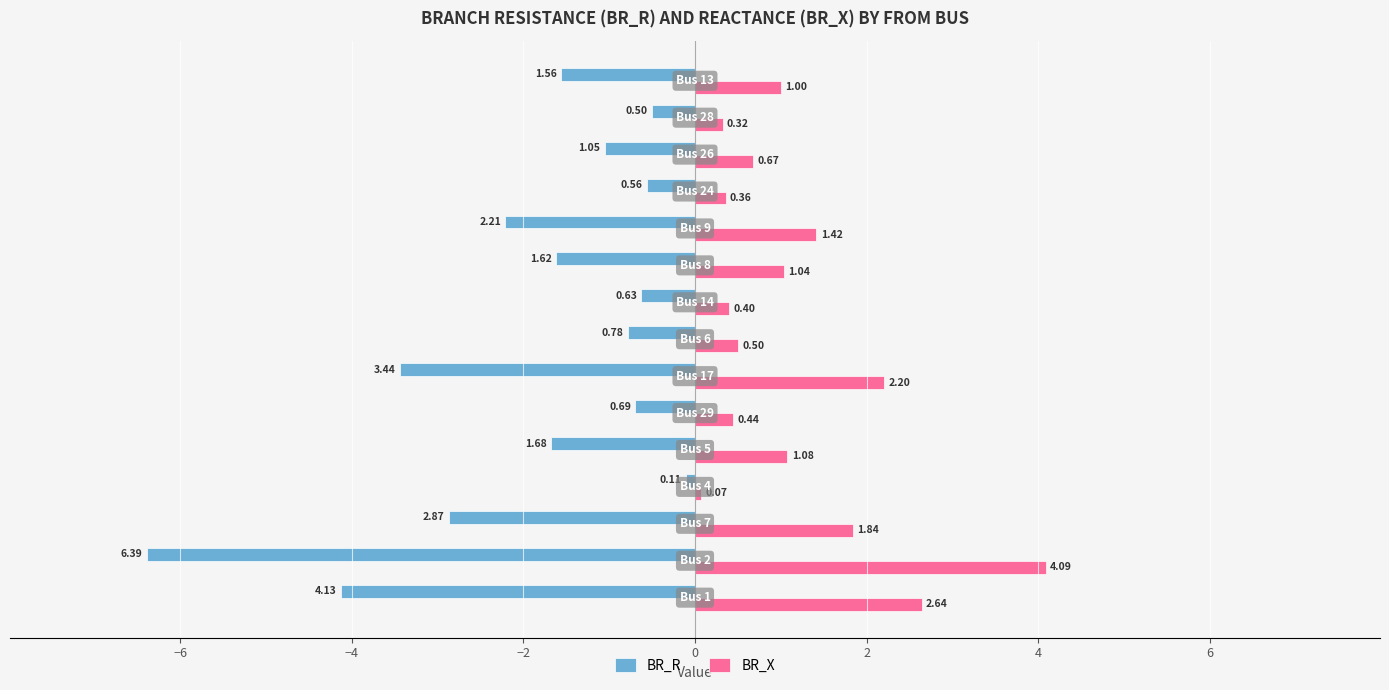

Which series has the largest range (max minus min)?

BR_R